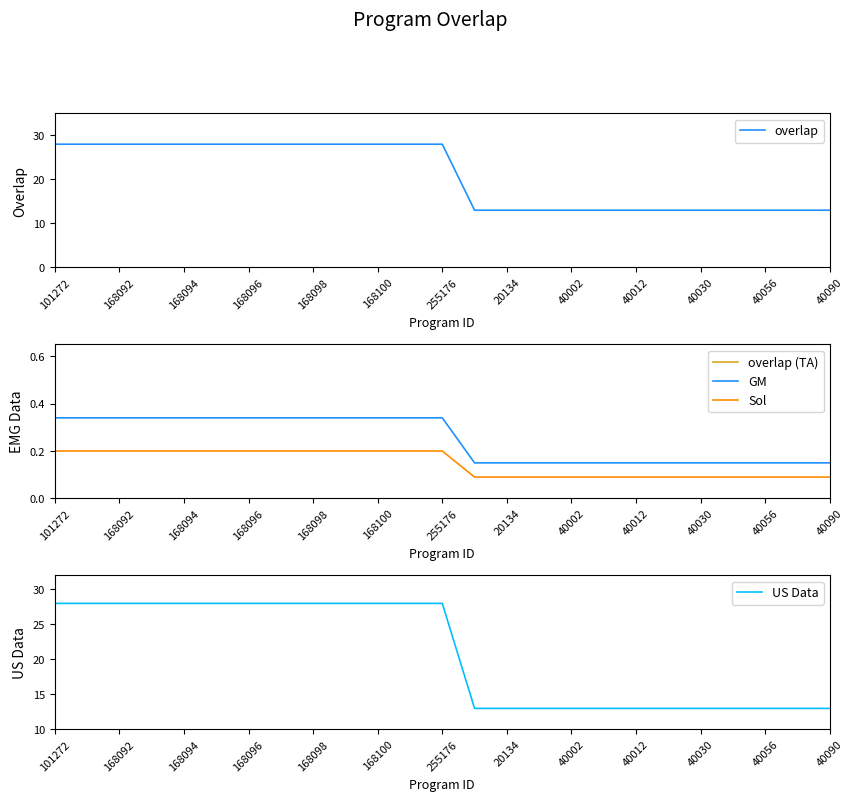

What is the sum of the US Data values at 101272 and 23?

41.0